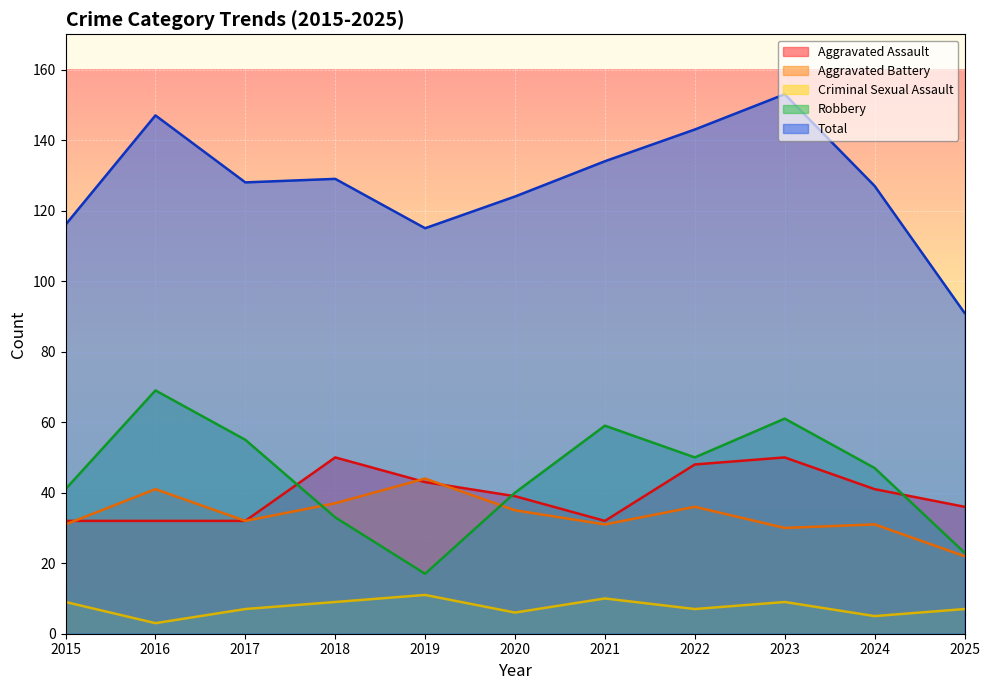

Which series has the largest total across all categories?

Total